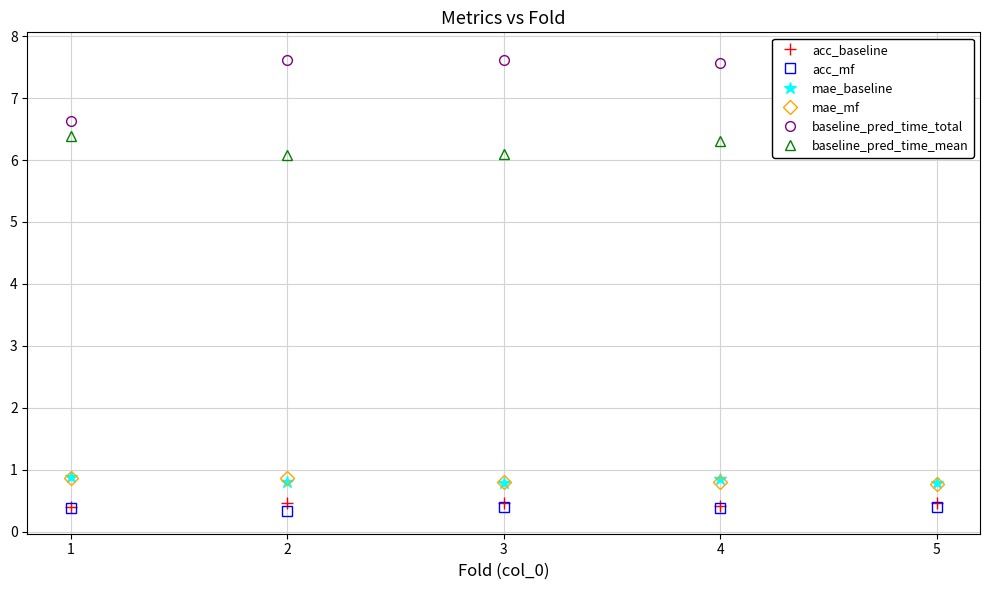

At which label does baseline_pred_time_total first exceed 7?

2